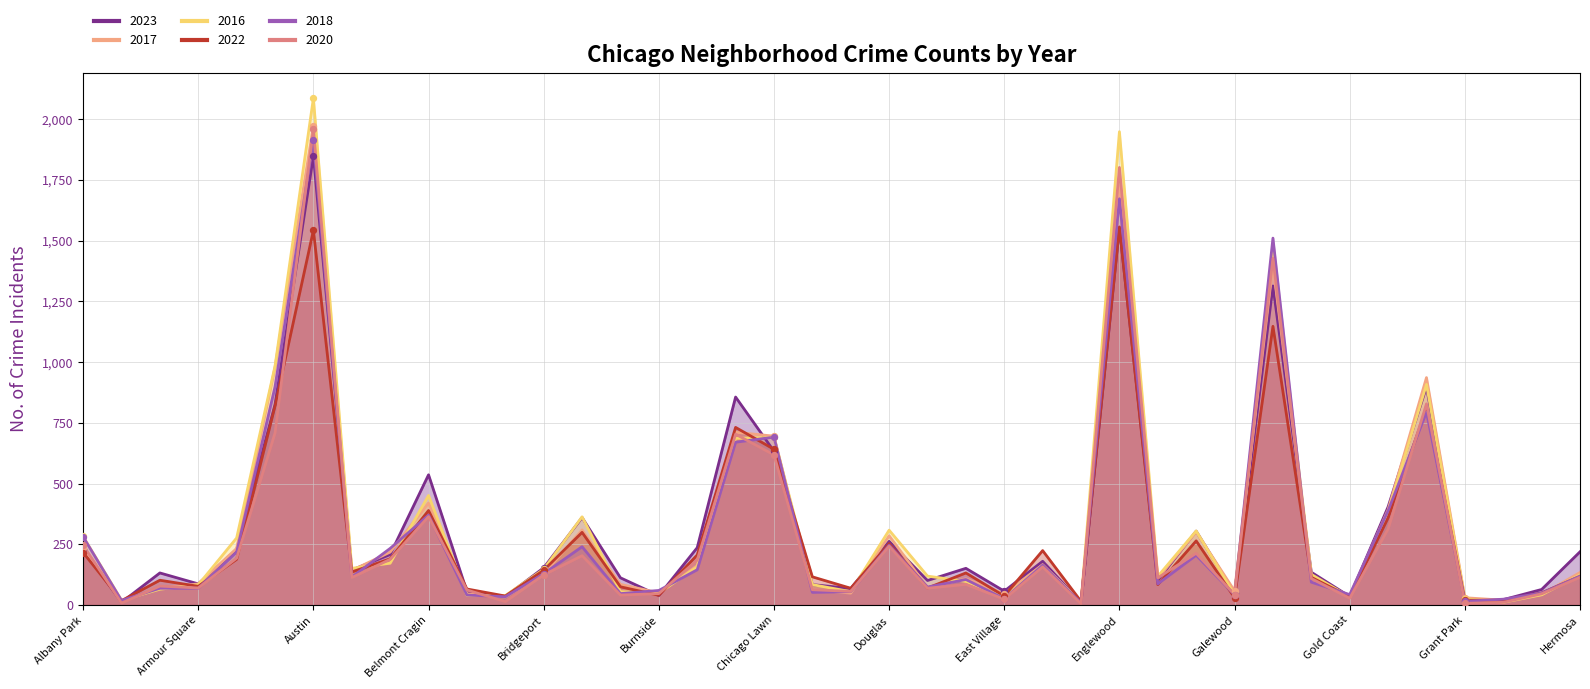

At which category is the sum across all series the highest?

Austin